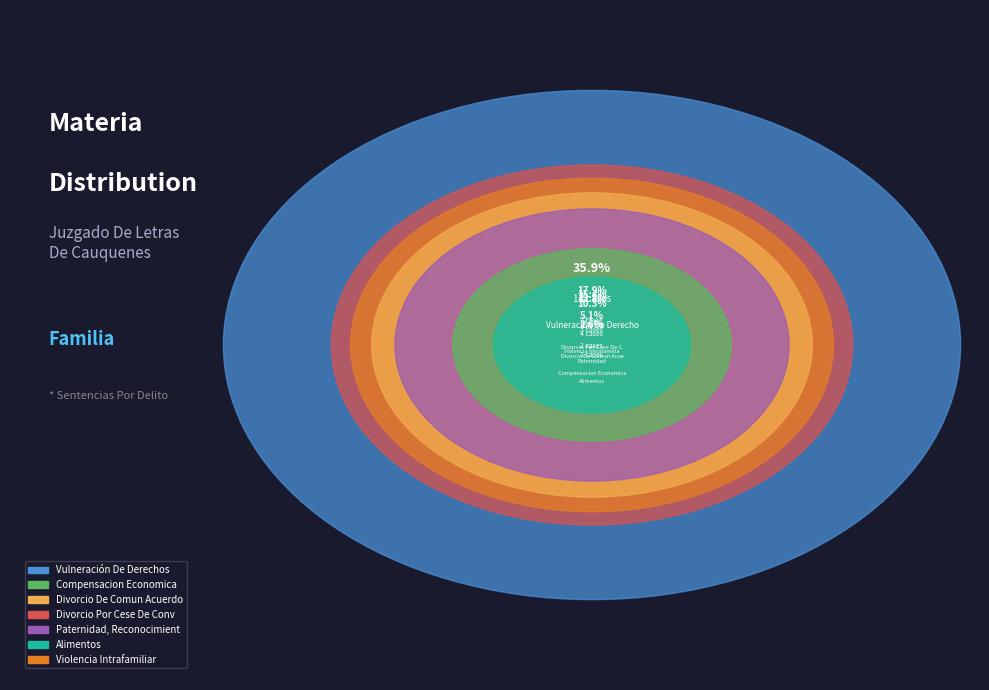

Is the sum of Violencia Intrafamiliar and Divorcio De Comun Acuerdo greater than half?

No